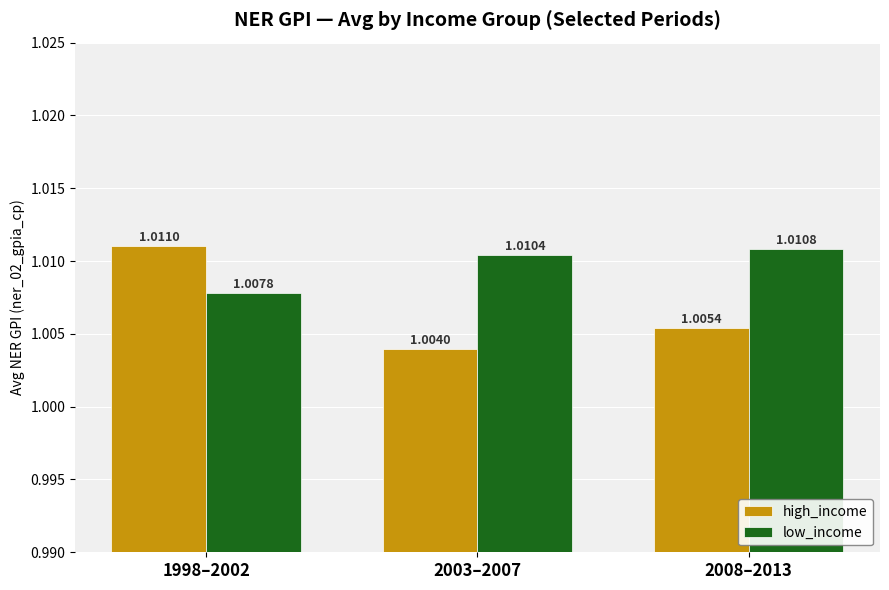

What is the sum of all high_income values?

3.0